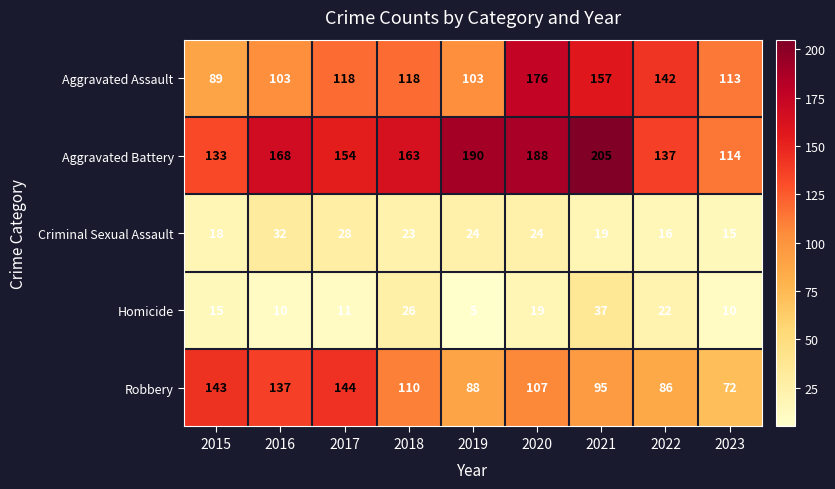

Is it true that Homicide equals 22 at 2022?

True